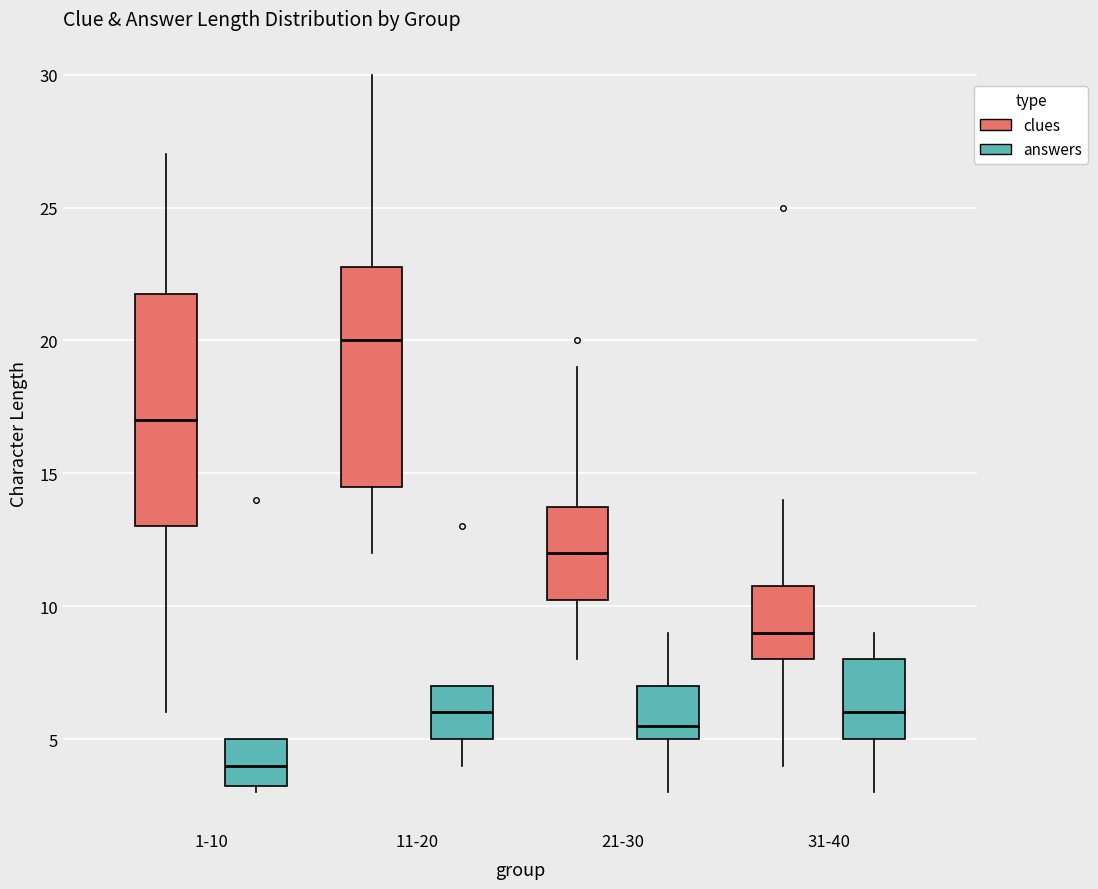

Reading left to right, transcribe this box plot: for each box, give where its median line is, the range the box spans, and where its two whiskers end, as read against the y-axis. The values are not printed on the chart, so give them approximately, as read against the axis.

1-10 (clues): median 17.0, box 13.0 to 22.0, whiskers 6.0 to 27.0
1-10 (answers): median 4.0, box 3.5 to 5.0, whiskers 3.0 to 5.0
11-20 (clues): median 20.0, box 14.5 to 23.0, whiskers 12.0 to 30.0
11-20 (answers): median 6.0, box 5.0 to 7.0, whiskers 4.0 to 7.0
21-30 (clues): median 12.0, box 10.5 to 14.0, whiskers 8.0 to 19.0
21-30 (answers): median 5.5, box 5.0 to 7.0, whiskers 3.0 to 9.0
31-40 (clues): median 9.0, box 8.0 to 11.0, whiskers 4.0 to 14.0
31-40 (answers): median 6.0, box 5.0 to 8.0, whiskers 3.0 to 9.0